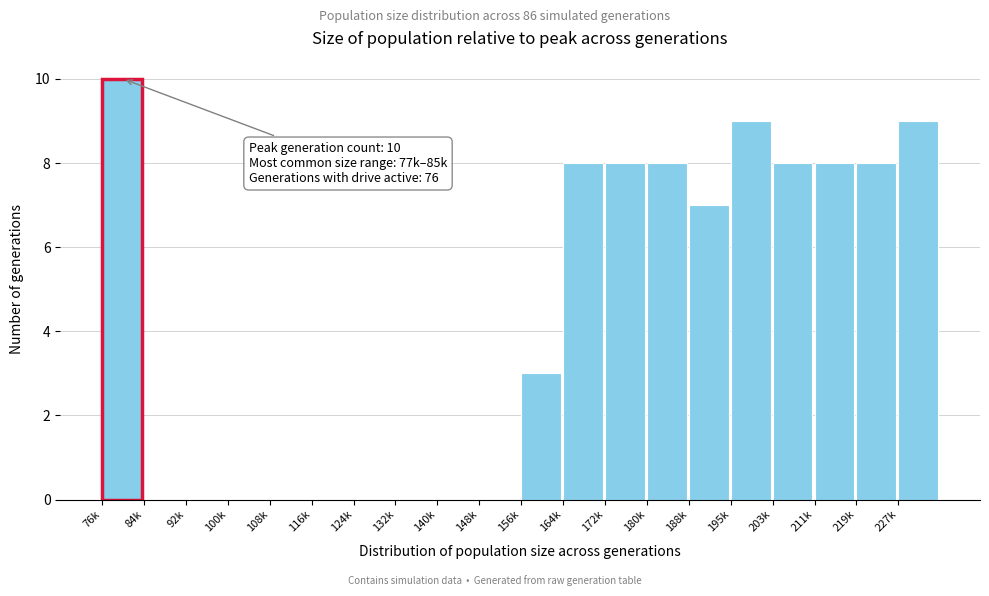

Reading left to right, list all the values displayed in this chart.

76k=10	84k=0	92k=0	100k=0	108k=0	116k=0	124k=0	132k=0	140k=0	148k=0	156k=3	164k=8	172k=8	180k=8	188k=7	195k=9	203k=8	211k=8	219k=8	227k=9